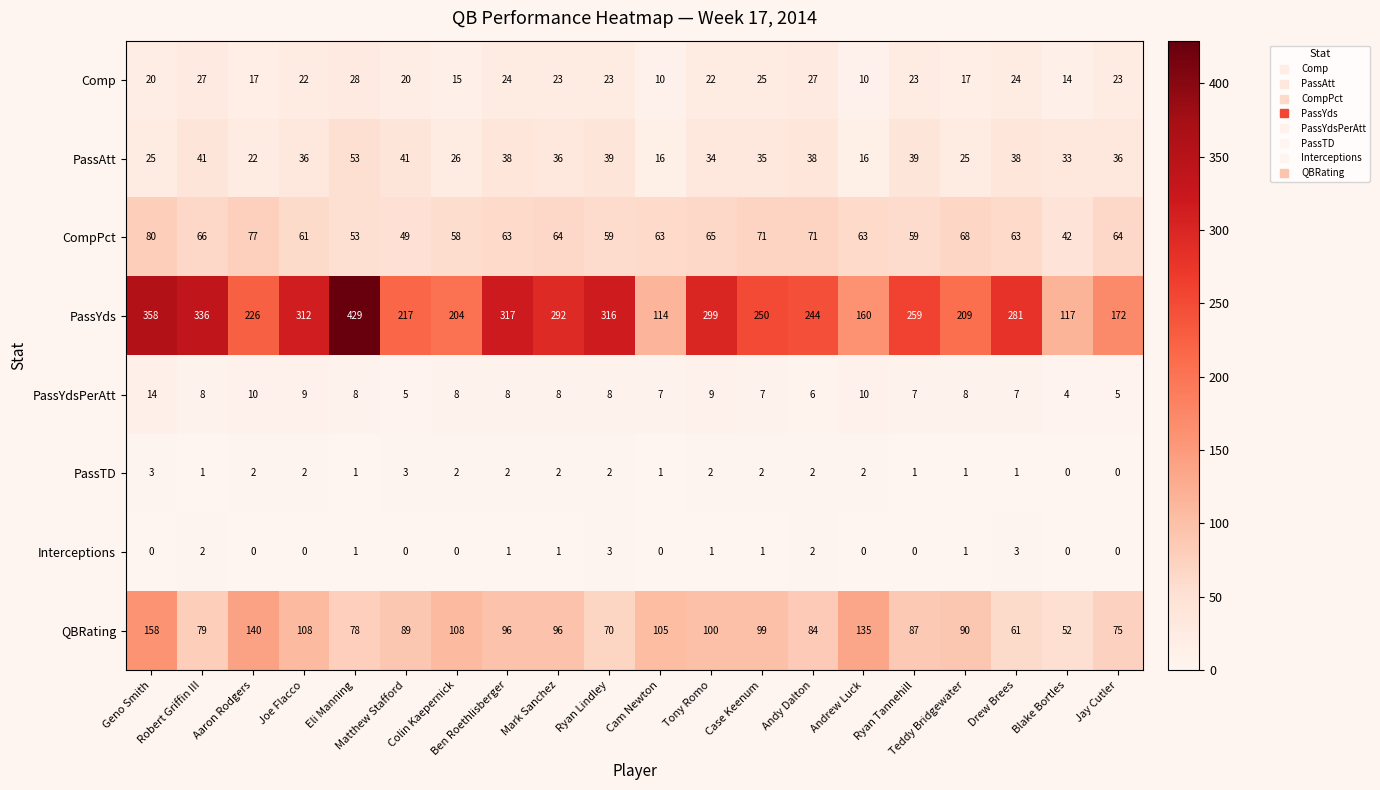

Is the value of Interceptions at Teddy Bridgewater greater than the value of PassAtt at Case Keenum?

No